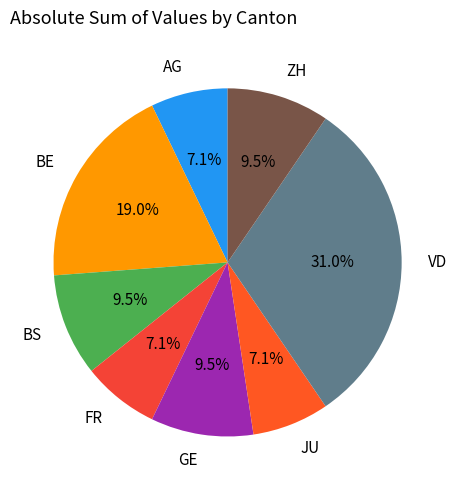

What is the total percentage of BE and FR?

26.2%